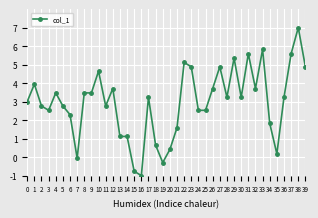

Which has a higher value, 13 or 32?

32